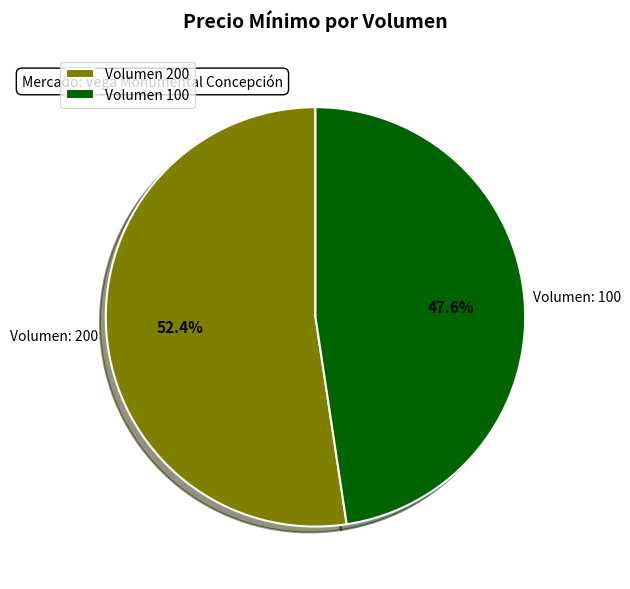

Rank the categories by value from highest to lowest.

Volumen 200, Volumen 100